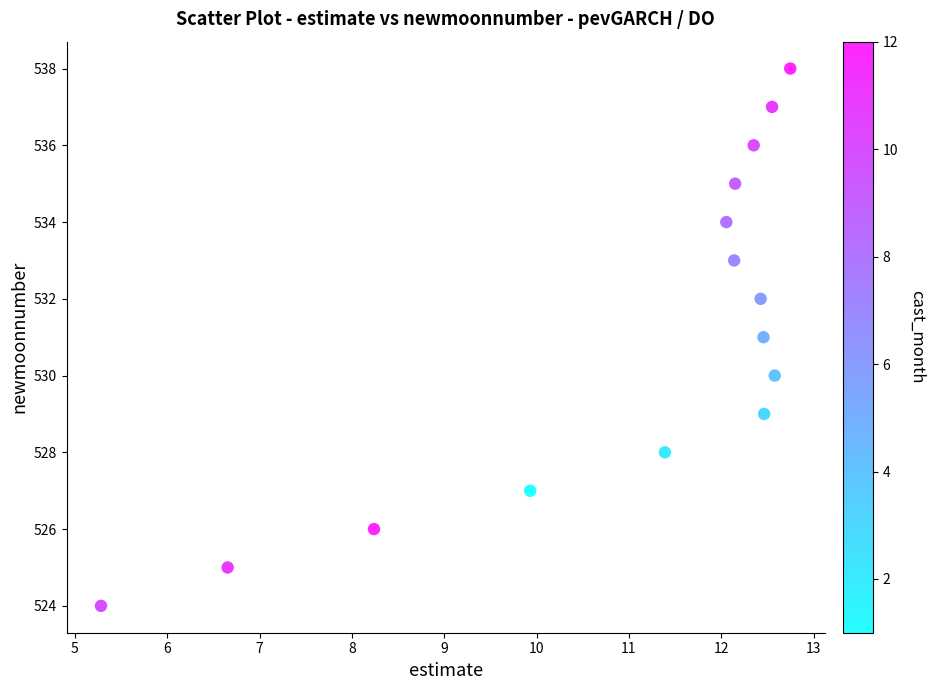

What is the range of Y values (max minus min)?

14